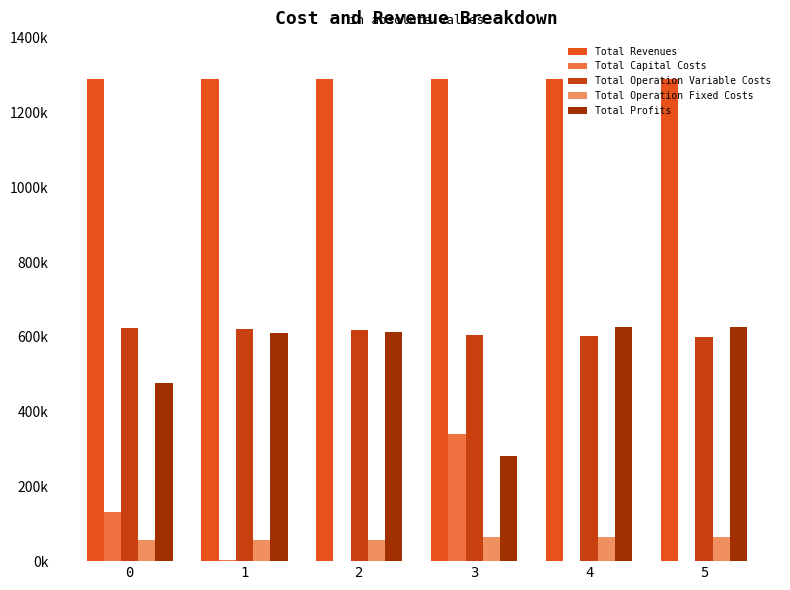

How many data points does each series have?

6